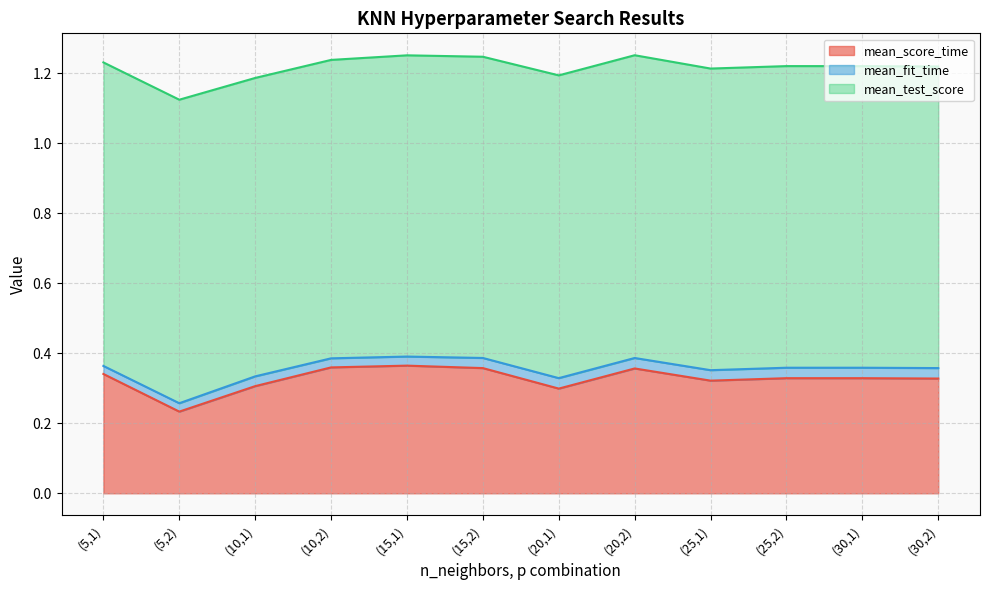

What is the label of the 4th point from the right?

(25,1)